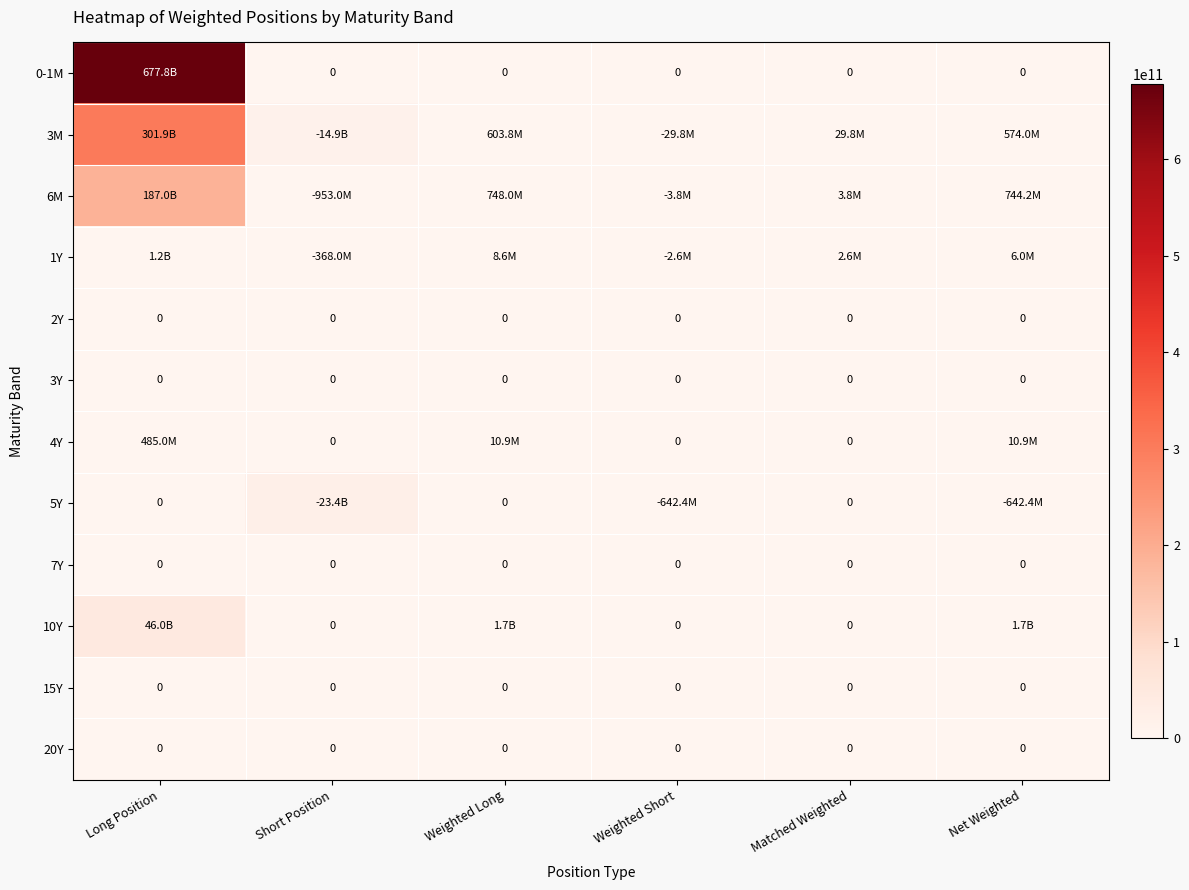

True or false: 3Y has a value of 0 at Matched Weighted.

True